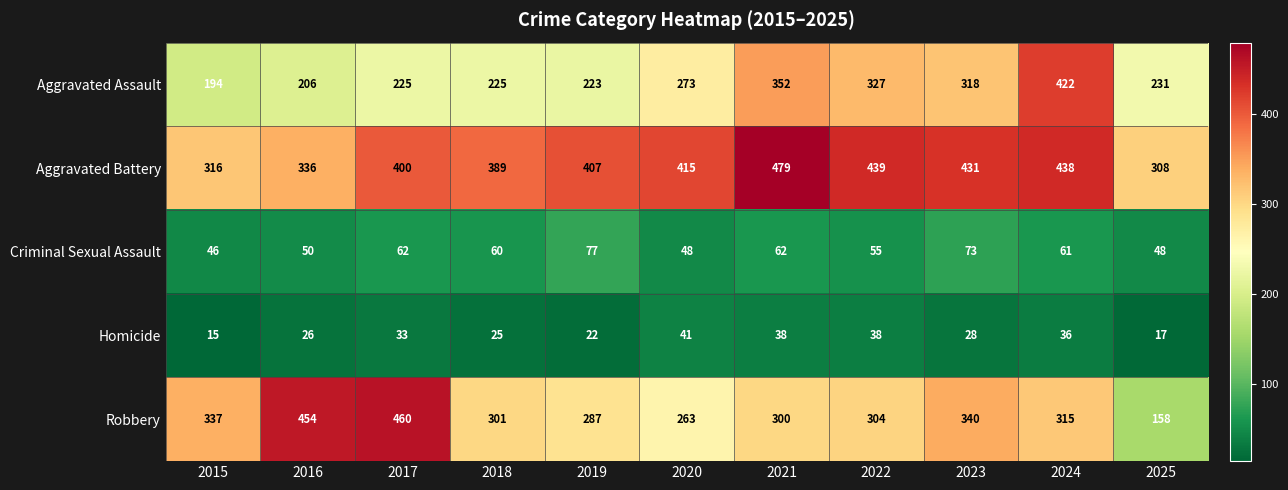

True or false: Robbery has a value of 460 at 2017.

True